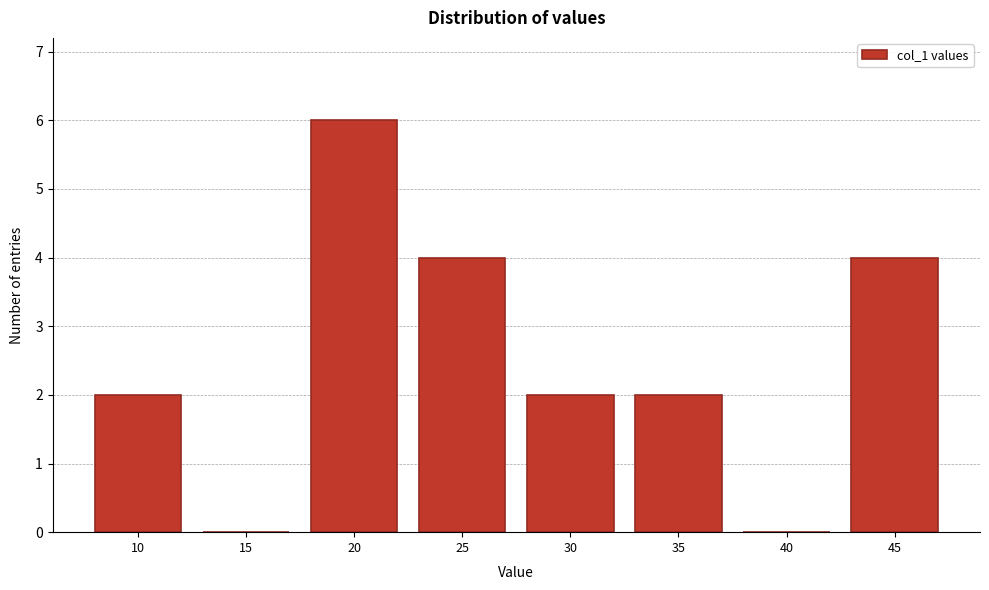

Reading left to right, what are all the values shown in this chart?

10=2	15=0	20=6	25=4	30=2	35=2	40=0	45=4